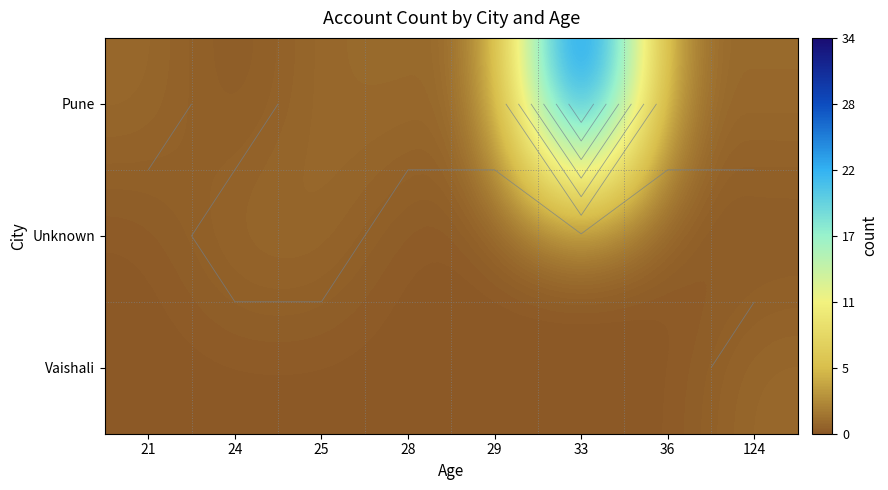

Where does the Pune series first go above 1?

33